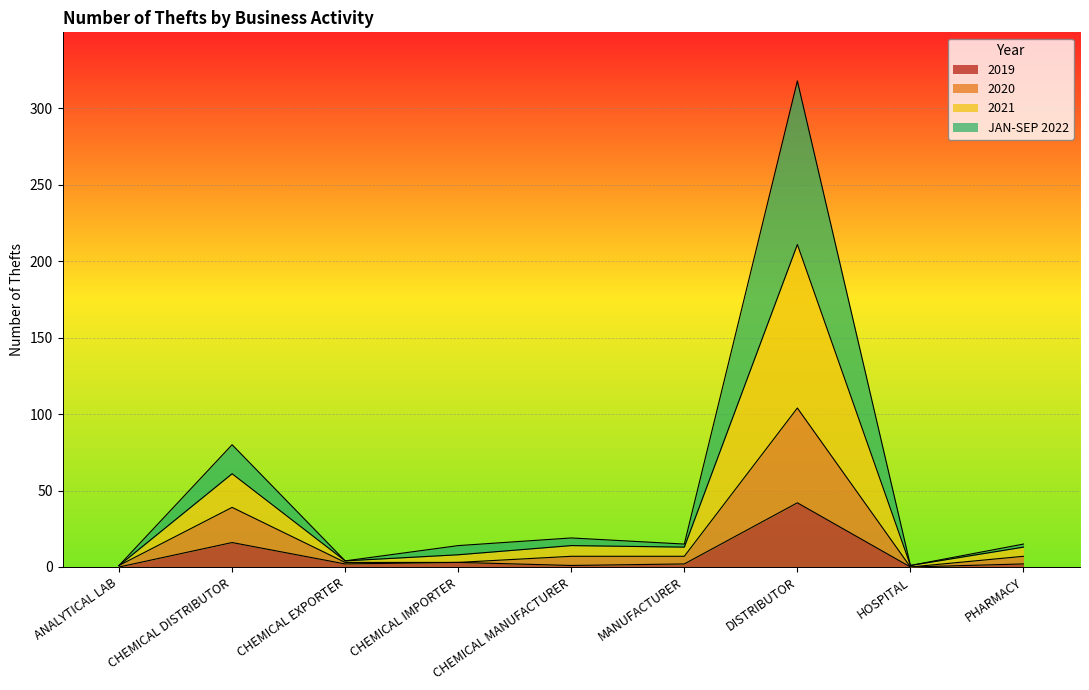

At how many categories does at least one series exceed 248?

1